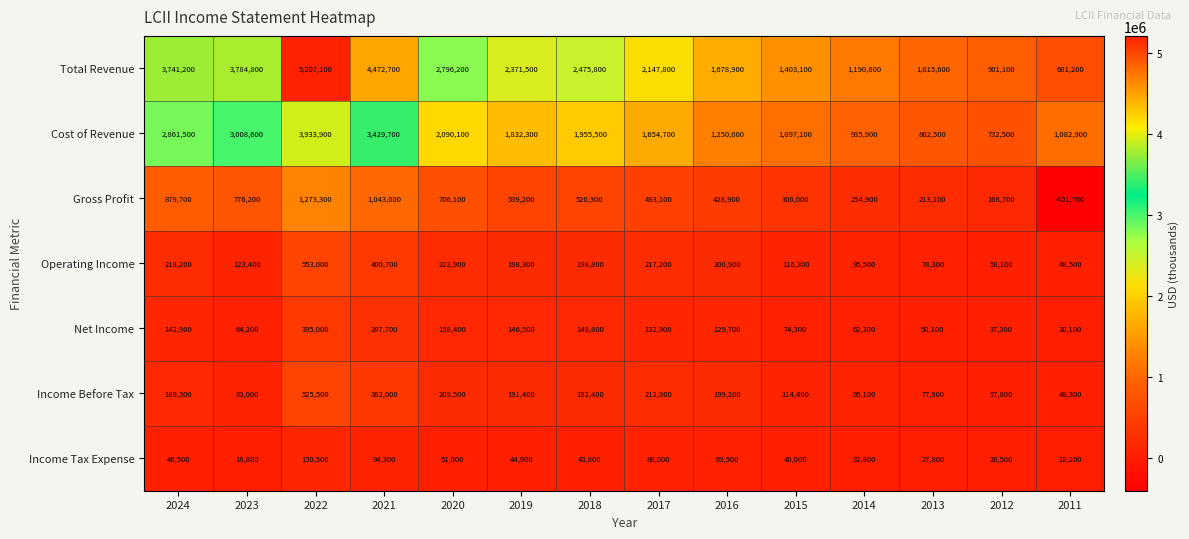

True or false: Net Income has a value of 50100 at 2013.

True